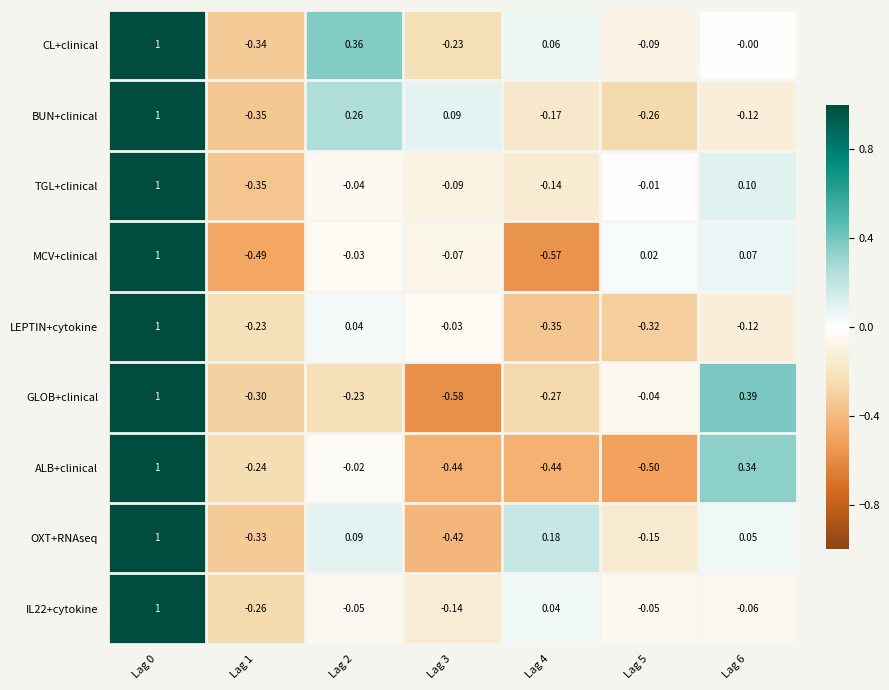

Which series has the largest total across all categories?

CL+clinical